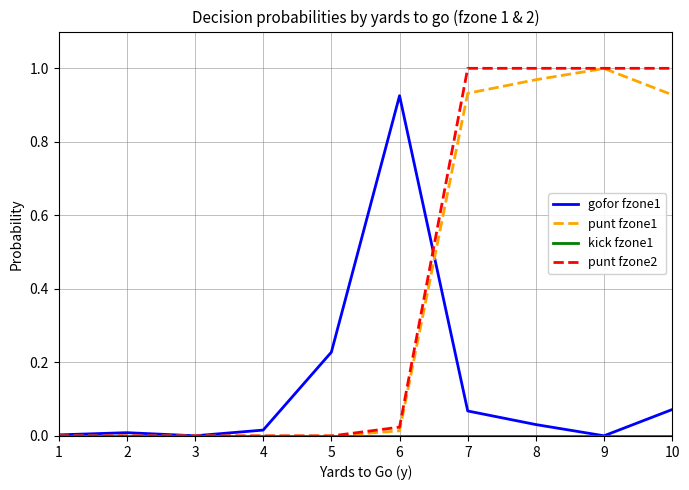

Which series has the largest range (max minus min)?

punt fzone2